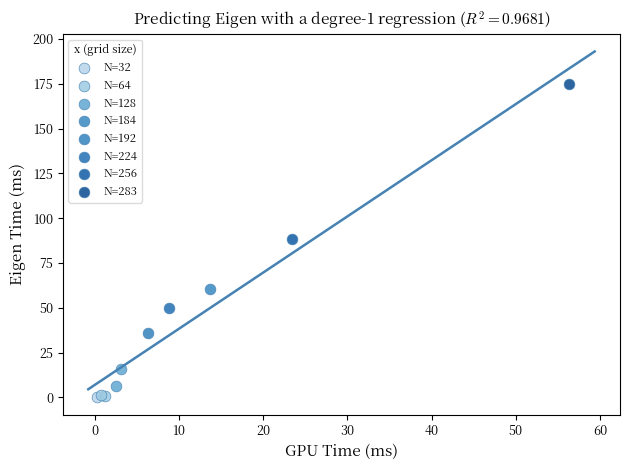

What are all the series names shown in the legend?

N=32, N=64, N=128, N=184, N=192, N=224, N=256, N=283